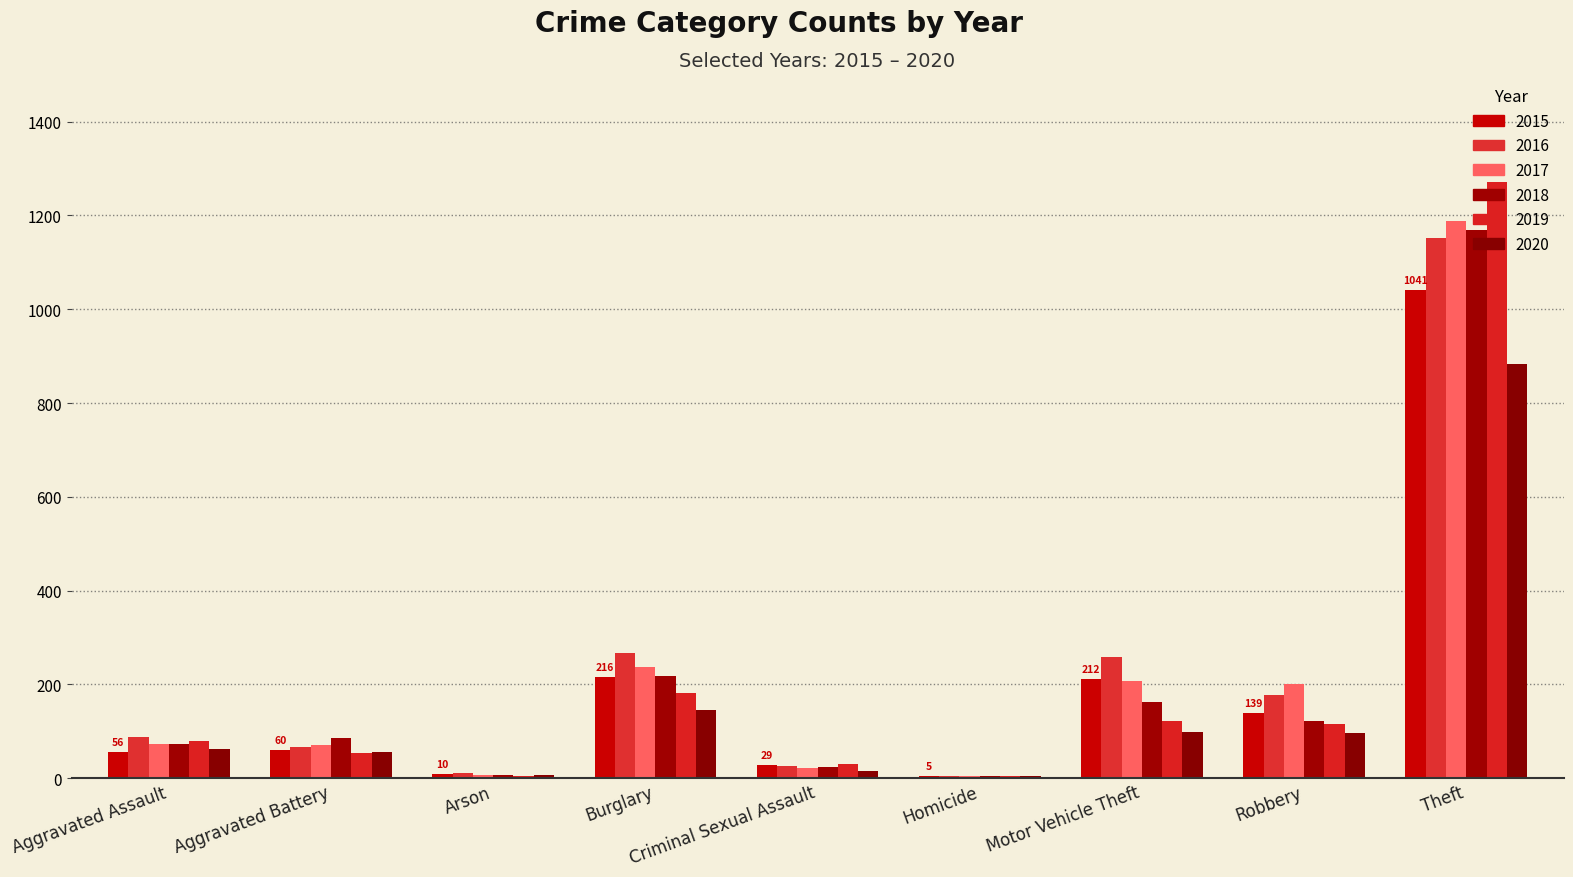

How many data points does each series have?

9